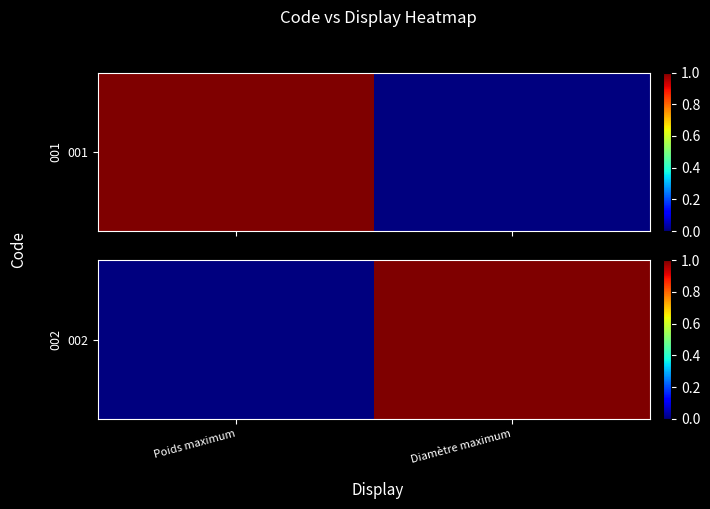

Is it true that the value at Diamètre maximum is 2?

False